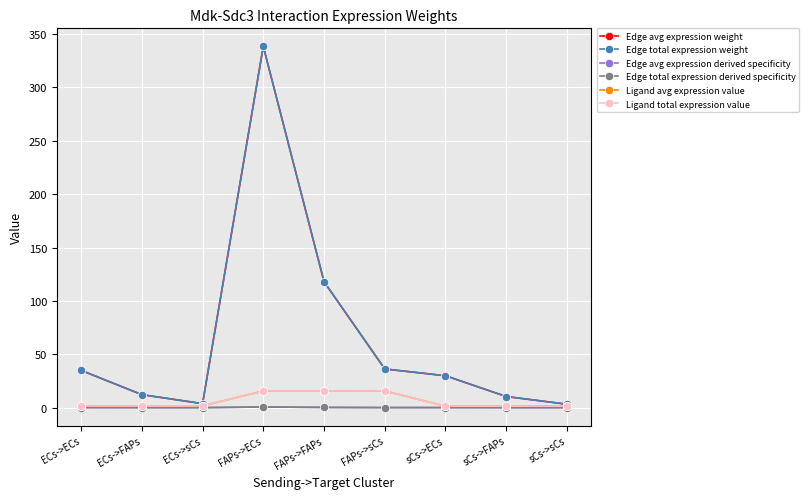

List the labels in order of Ligand total expression value value, smallest first.

sCs->ECs, sCs->FAPs, sCs->sCs, ECs->ECs, ECs->FAPs, ECs->sCs, FAPs->ECs, FAPs->FAPs, FAPs->sCs